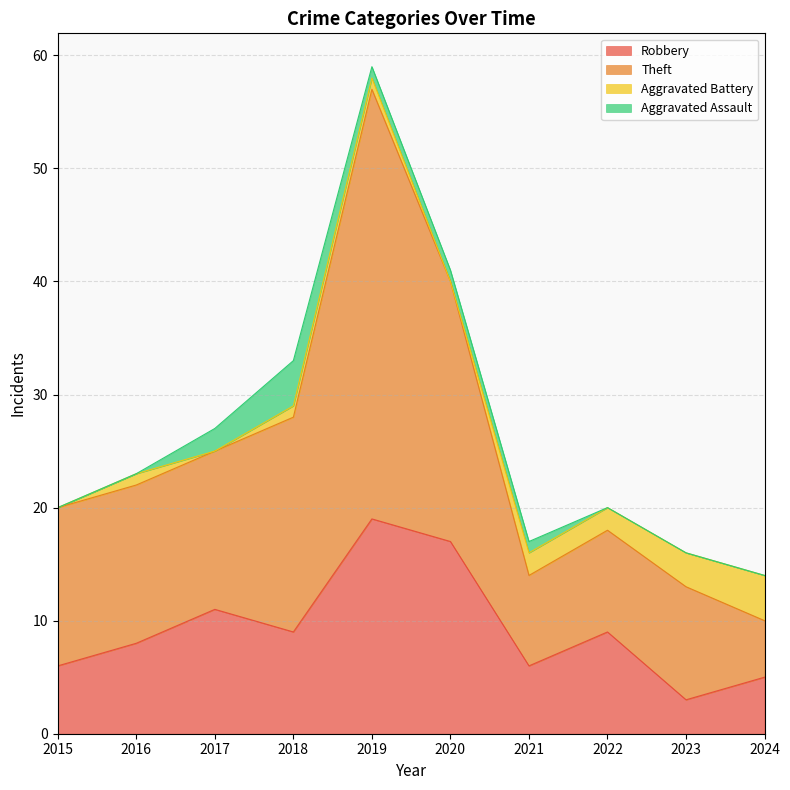

What is the value of the Robbery point at the 5th from the left?

19